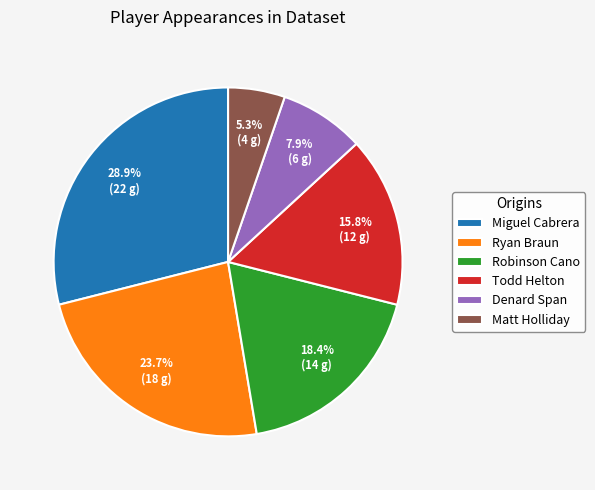

Rank the categories by value from highest to lowest.

Miguel Cabrera, Ryan Braun, Robinson Cano, Todd Helton, Denard Span, Matt Holliday